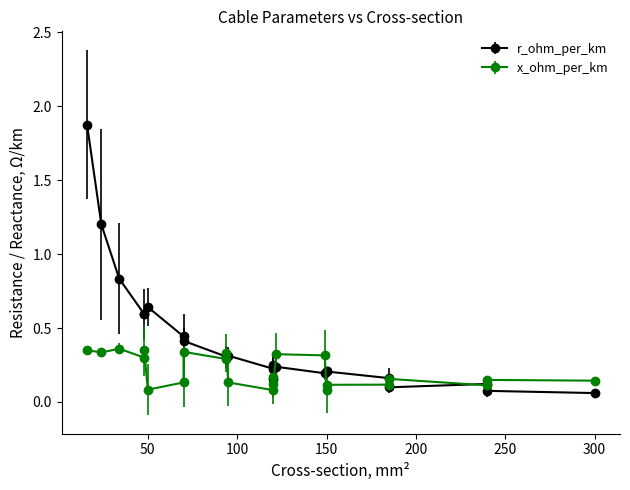

What is the difference between the maximum and minimum values in the x_ohm_per_km series?

0.3